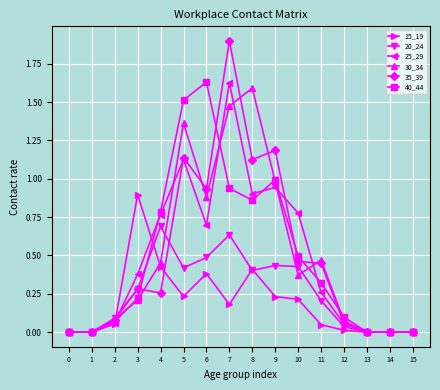

True or false: 15_19 has more than 1 interior local peaks.

True